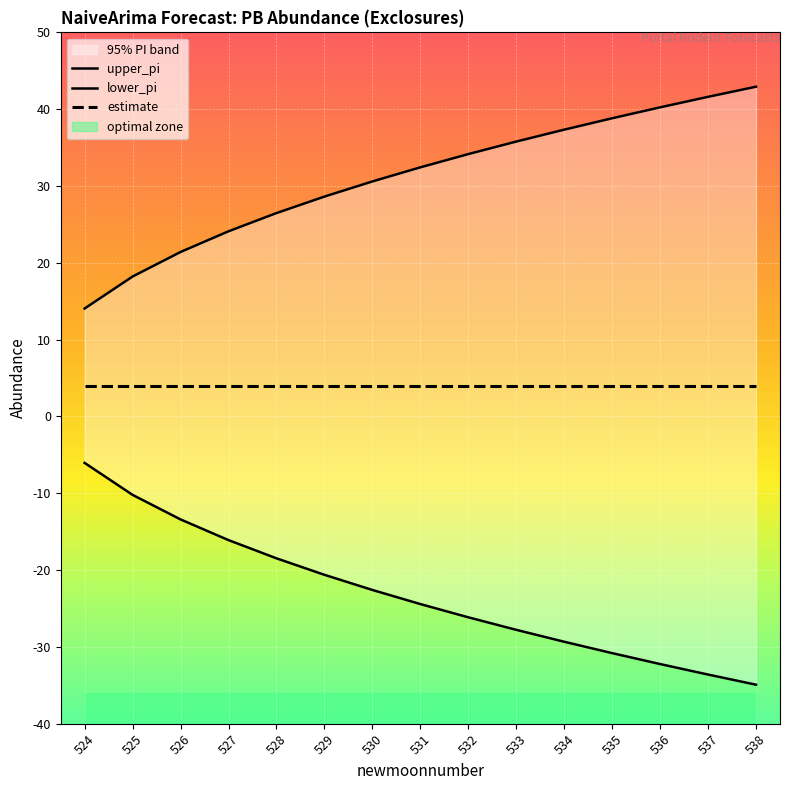

True or false: upper_pi has a value of -26.2 at 532.

True